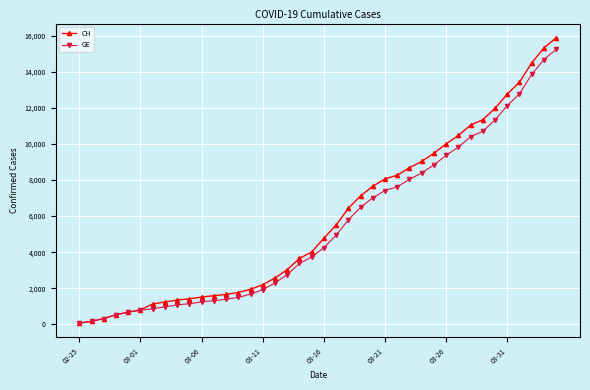

Which series has the widest spread of values?

CH